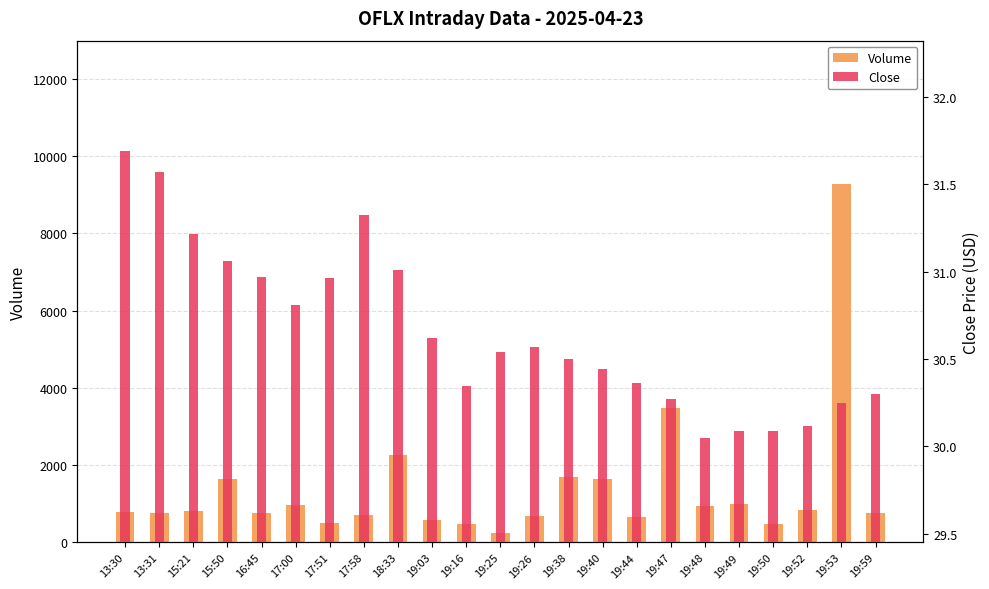

The Volume series shows 1635.0 at 15:50. True or false?

True